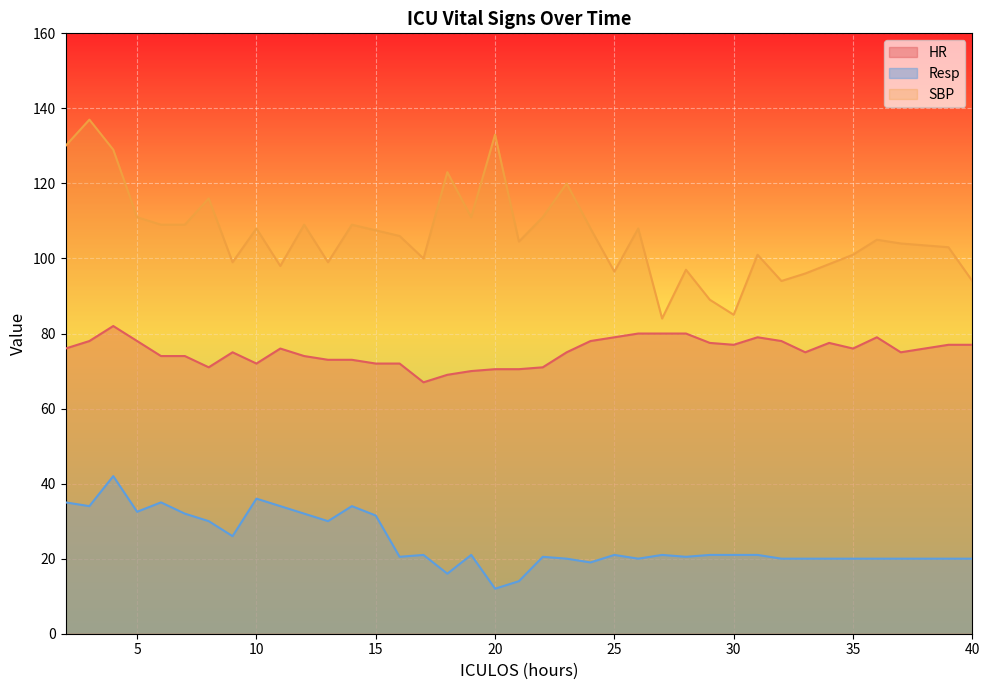

At which category does Resp reach its first local peak?

4